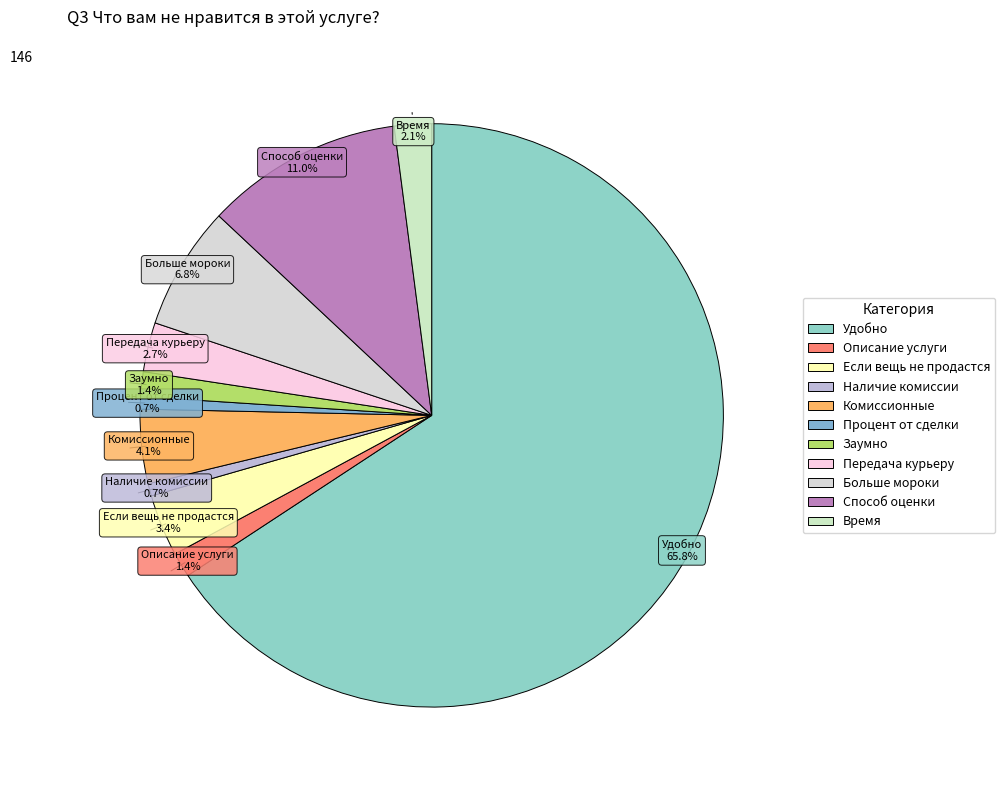

Count the number of slices in the pie.

11